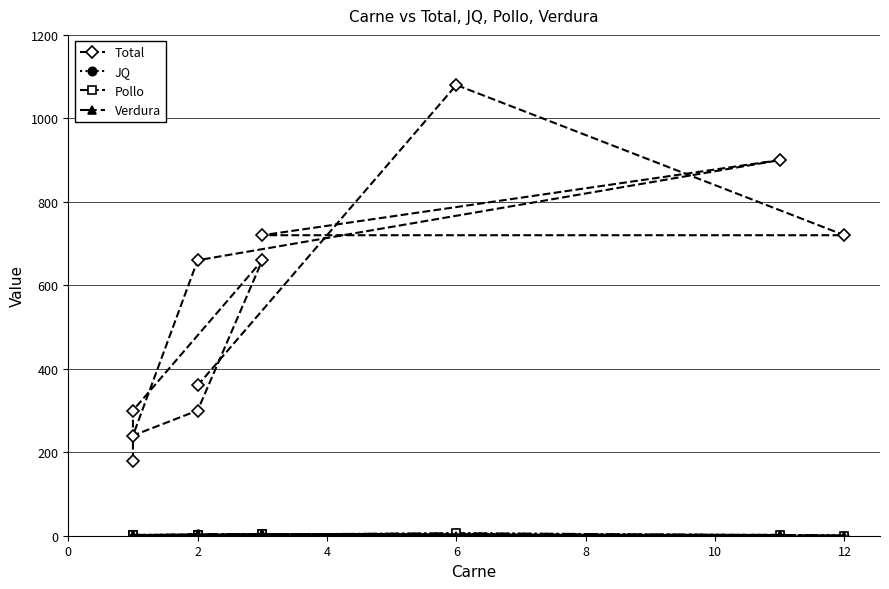

In Verdura, how many points are higher than both neighbors (excluding endpoints)?

3